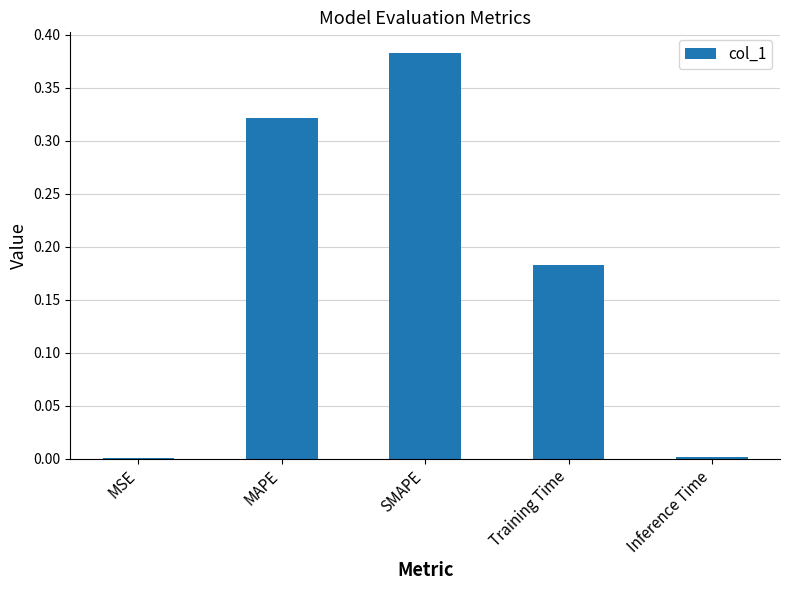

The chart shows a value of 0.0 at MSE. True or false?

True